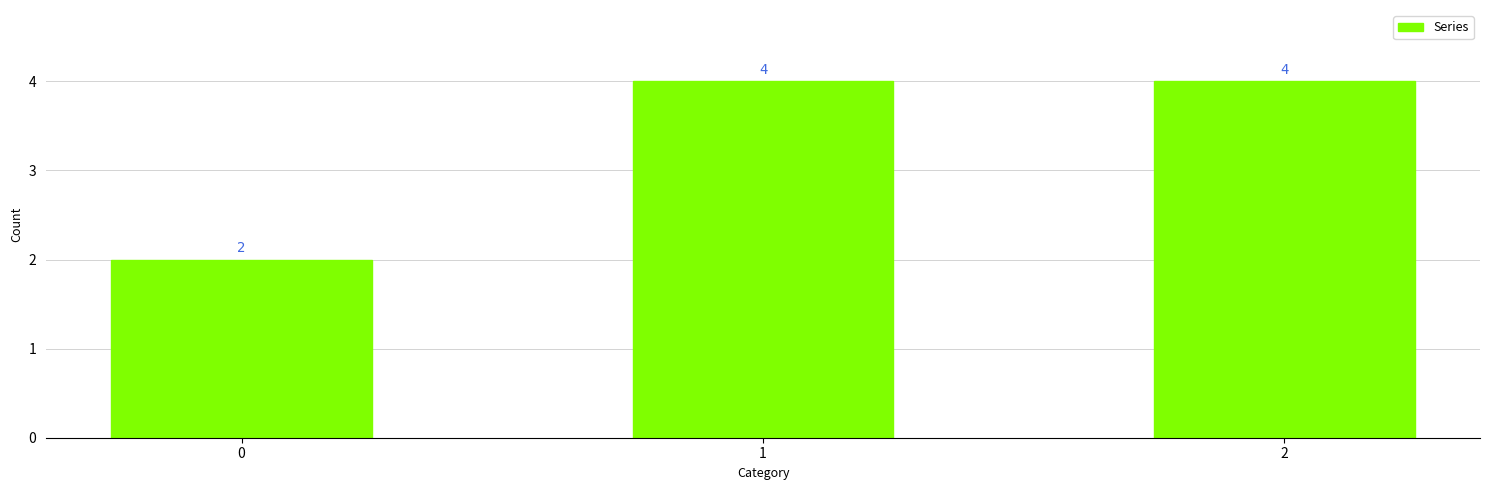

Does the chart contain stacked bars?

No